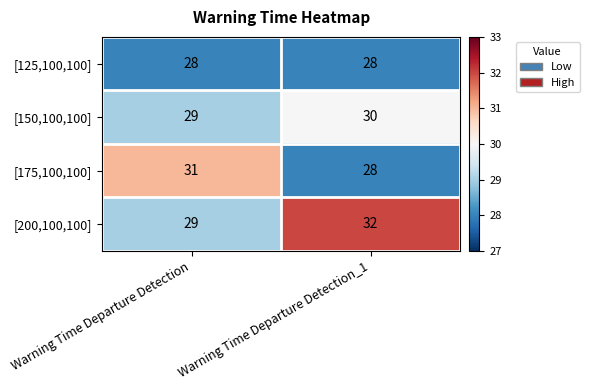

Rank the series by their maximum value, from highest to lowest.

[200,100,100], [175,100,100], [150,100,100], [125,100,100]